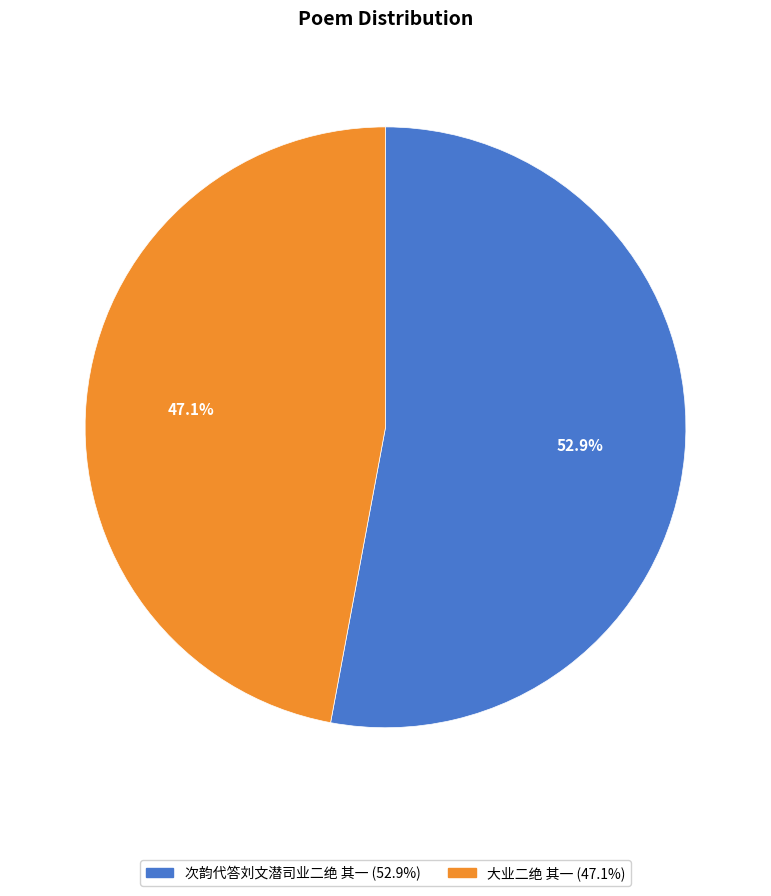

What percentage is the 大业二绝 其一 slice, to the nearest percent?

47%